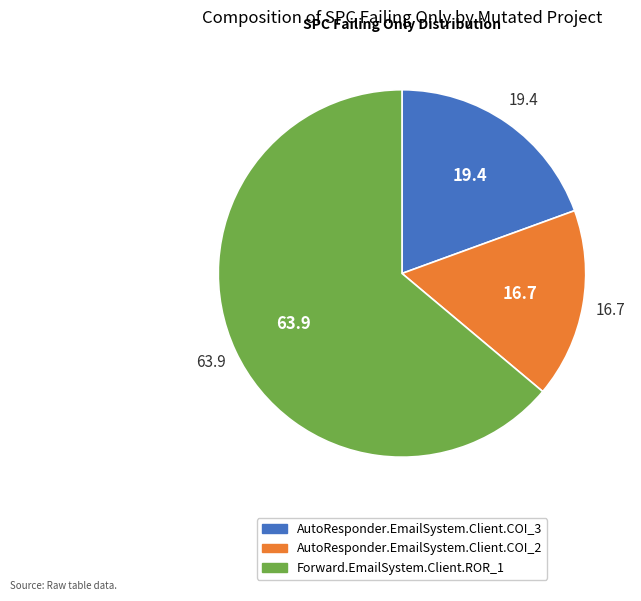

How many slices are in this pie chart?

3